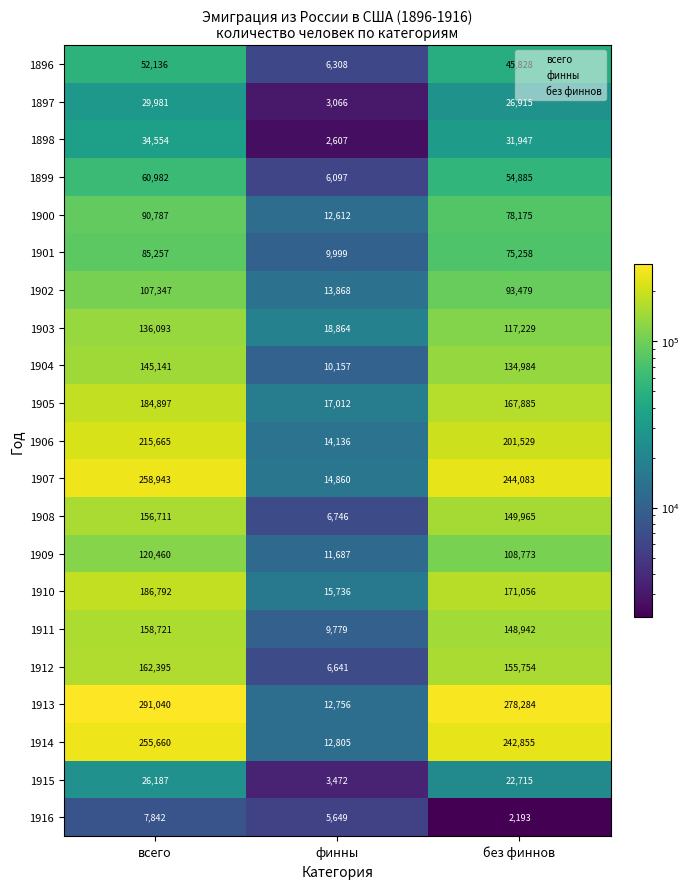

At which category is the sum across all series the highest?

всего